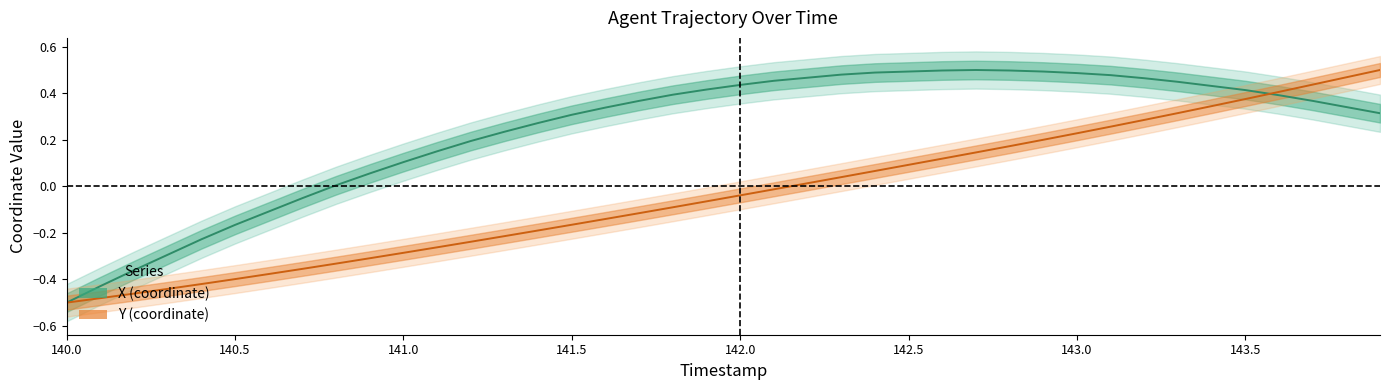

True or false: X and Y intersect in this chart.

True